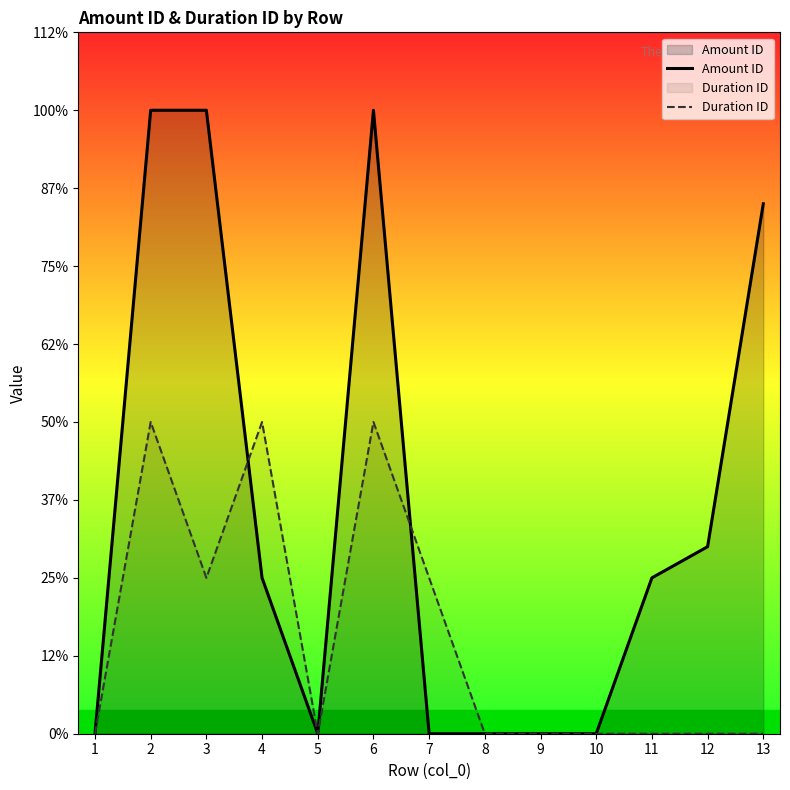

The Duration ID series shows 0.0 at 12. True or false?

True